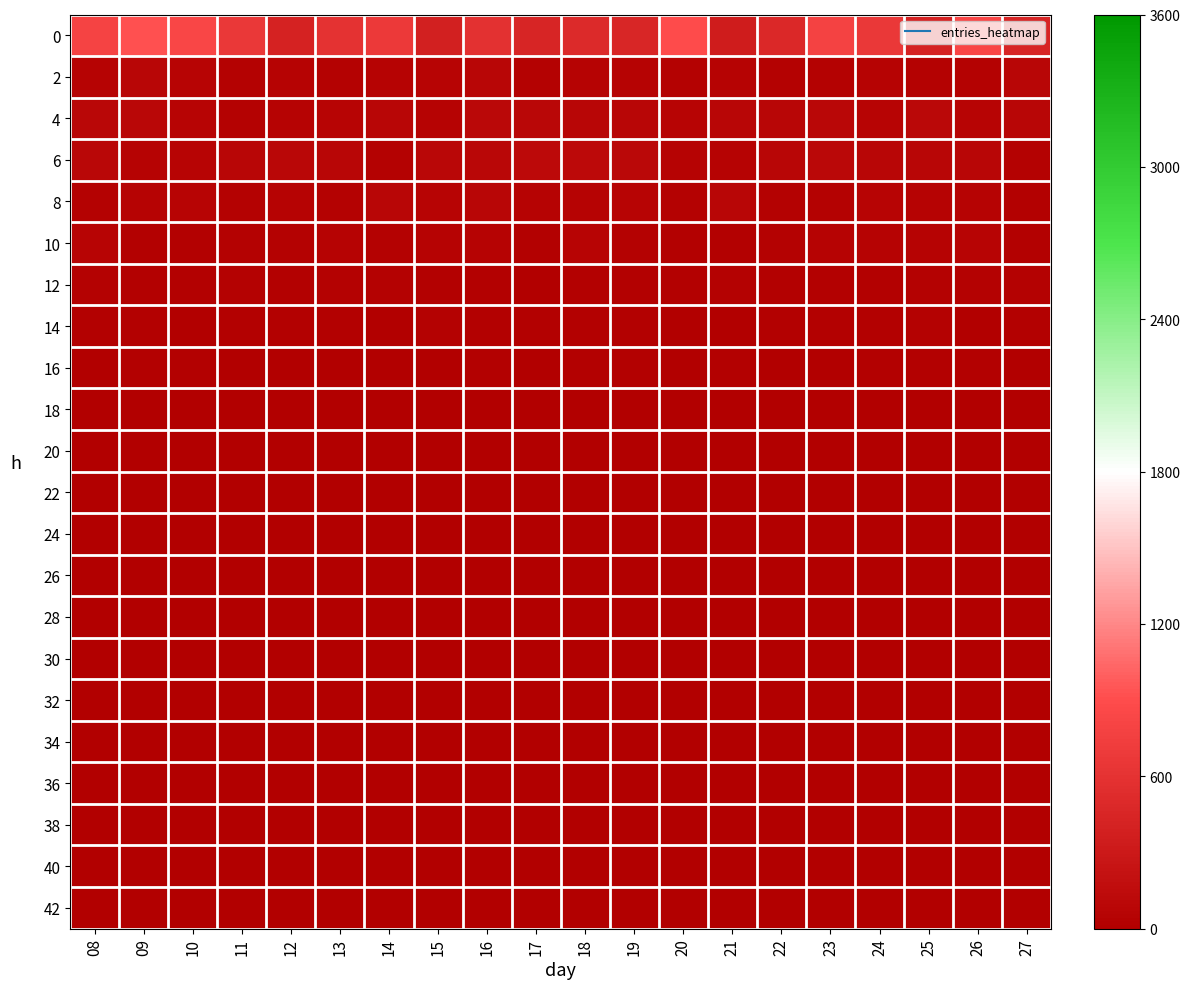

List the series in order of their peak value, lowest first.

34, 40, 36, 42, 38, 32, 26, 28, 30, 22, 24, 18, 20, 16, 14, 12, 10, 2, 8, 4, 6, 0